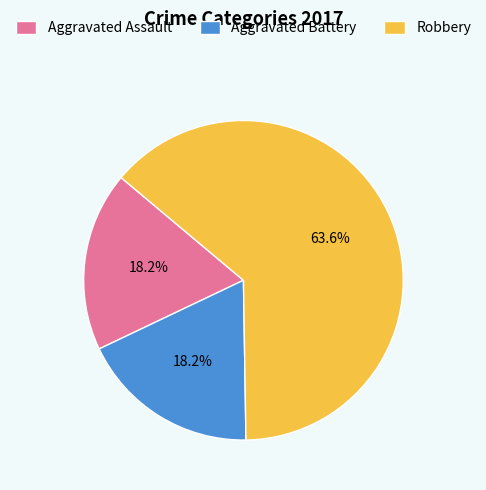

To the nearest percent, what is the difference between the Aggravated Assault and Robbery slice percentages?

45%